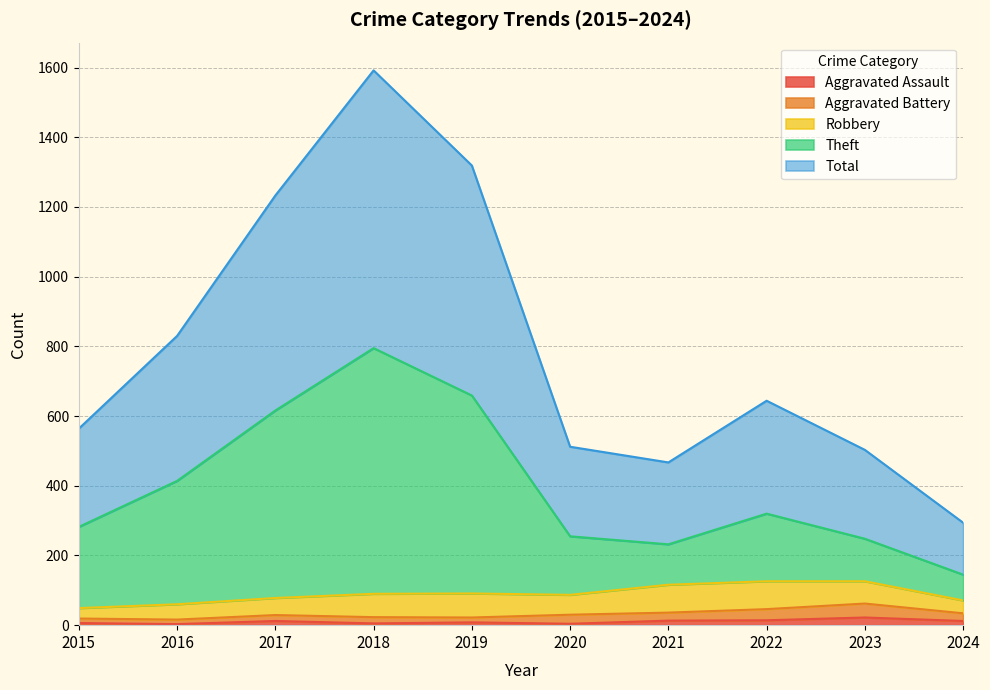

True or false: Aggravated Assault and Total intersect in this chart.

False